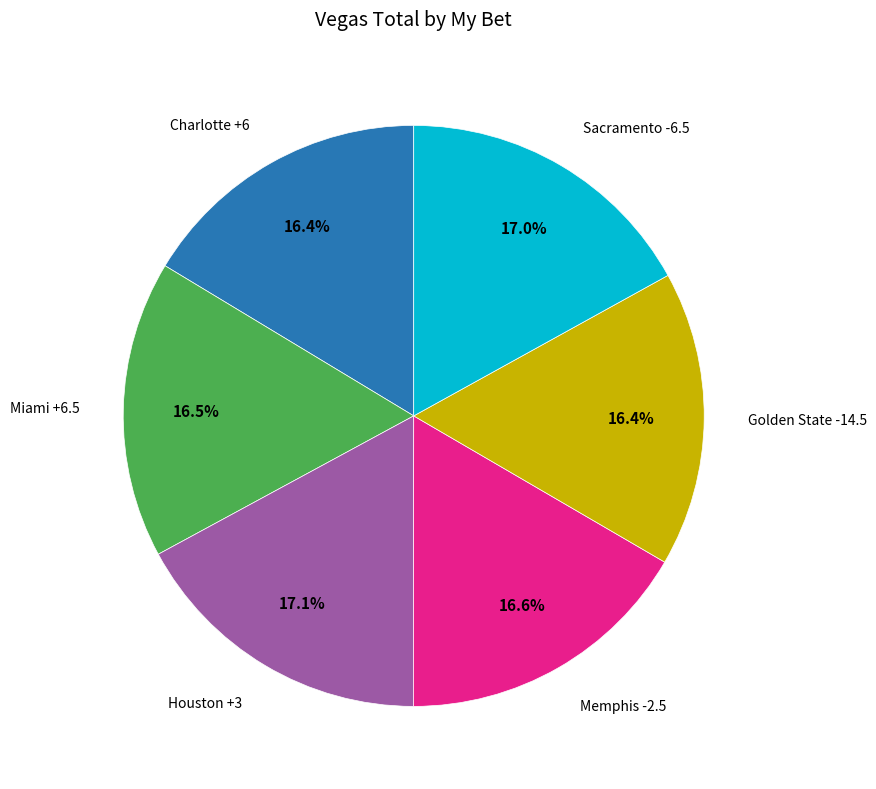

What is the ratio of the value at Miami +6.5 to the value at Golden State -14.5?

1.0